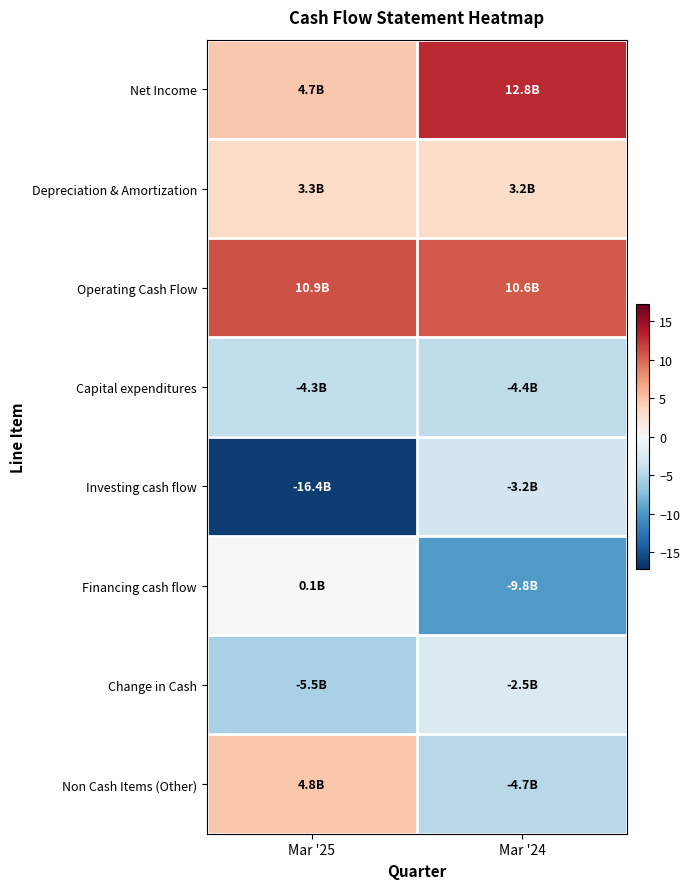

What is the total value across all series at Mar '25?

-2.5